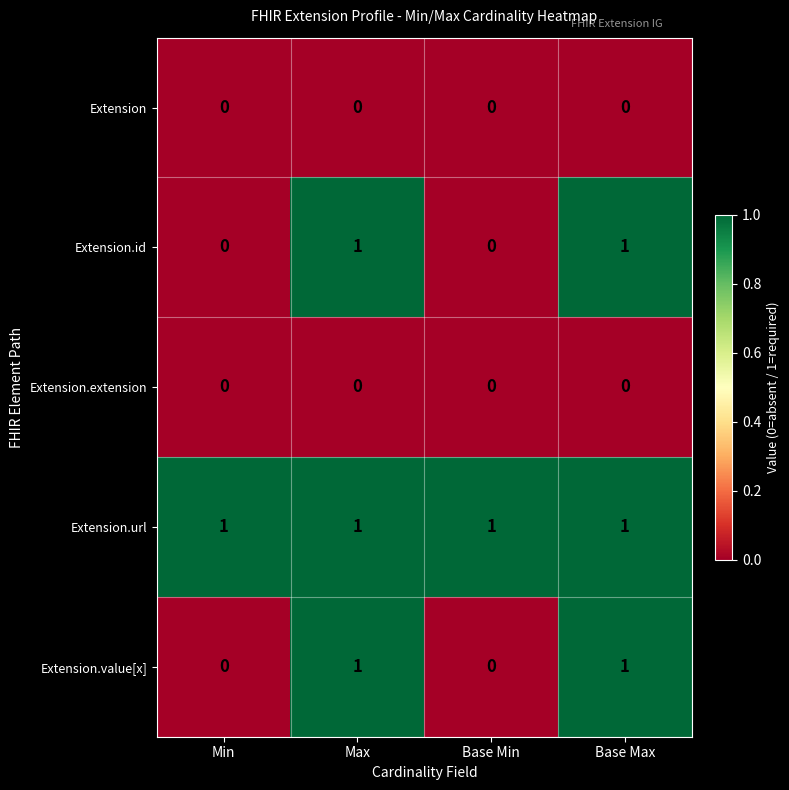

Reading left to right, what are all the values shown in this chart?

Extension: Min=0	Max=0	Base Min=0	Base Max=0
Extension.id: Min=0	Max=1	Base Min=0	Base Max=1
Extension.extension: Min=0	Max=0	Base Min=0	Base Max=0
Extension.url: Min=1	Max=1	Base Min=1	Base Max=1
Extension.value[x]: Min=0	Max=1	Base Min=0	Base Max=1